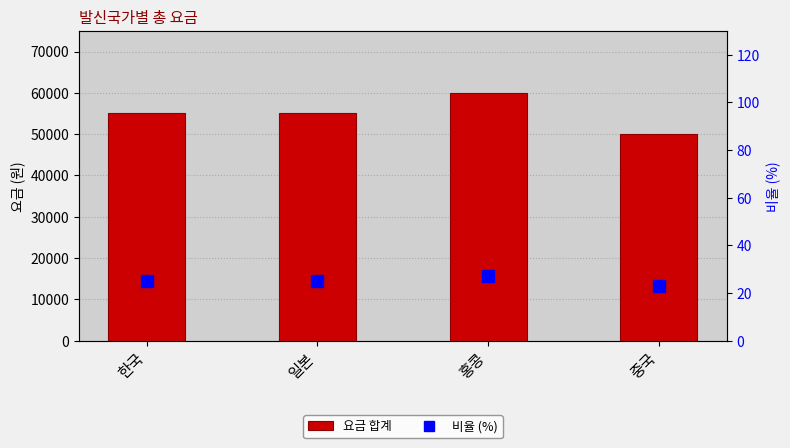

Which series has the largest total across all categories?

요금 합계